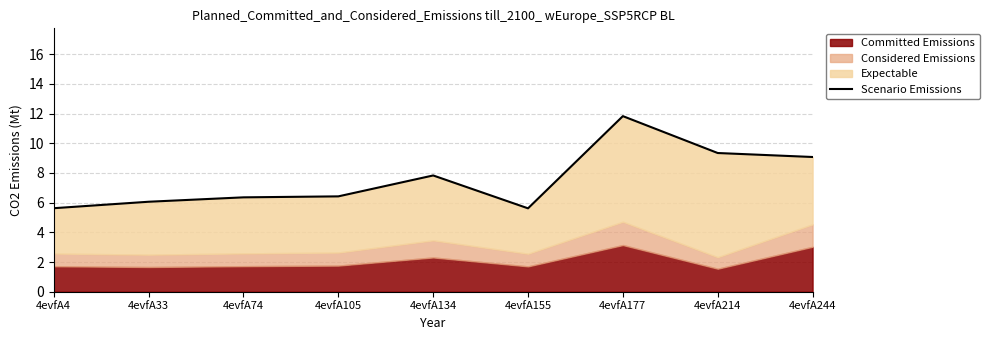

Does the chart have visible grid lines?

Yes